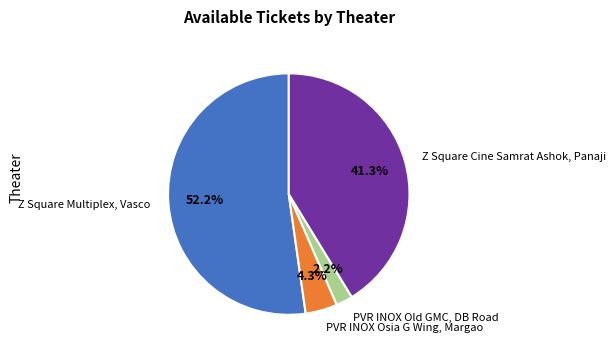

What percentage is the PVR INOX Osia G Wing, Margao slice, to the nearest percent?

4%